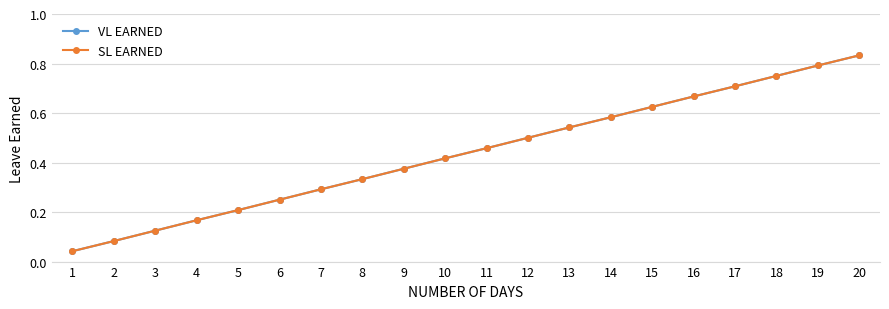

Does the chart have visible grid lines?

Yes